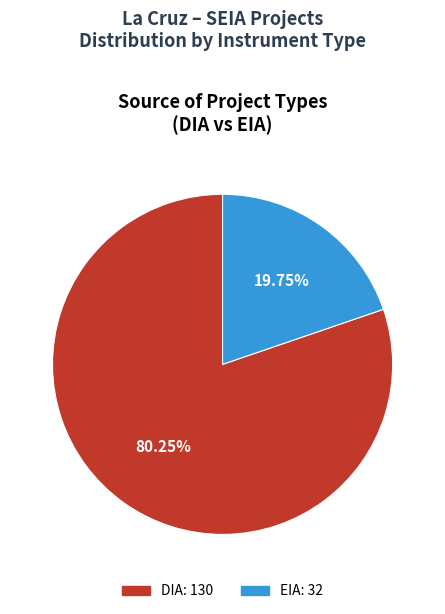

To the nearest percent, what is the difference between the EIA and DIA slice percentages?

60%